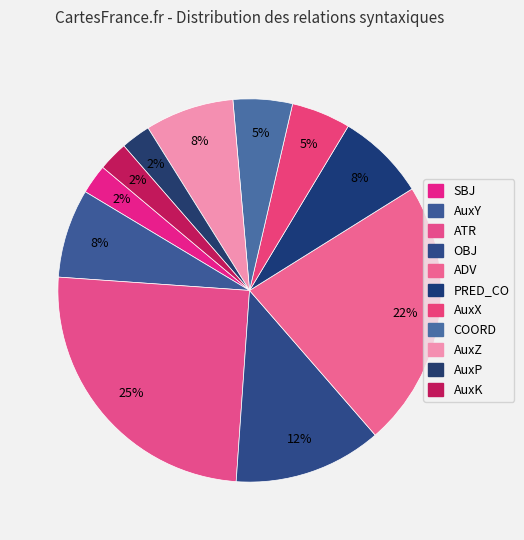

How many segments does this pie chart have?

11